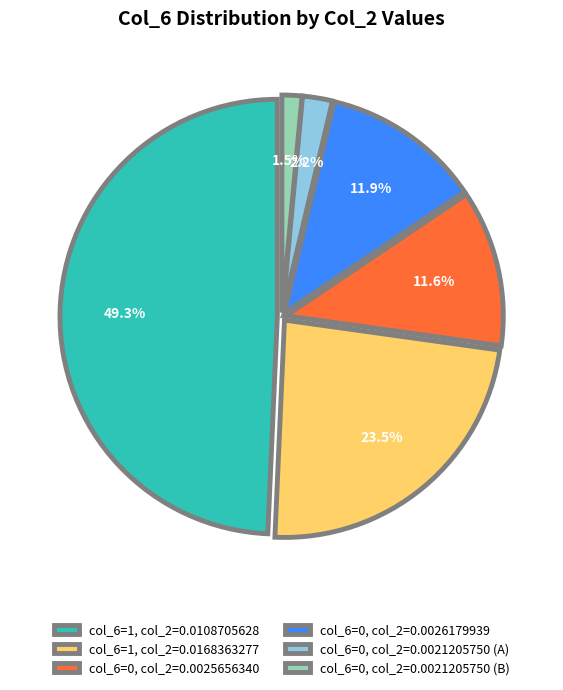

Which category has the smallest portion of the pie?

col_6=0, col_2=0.0021205750 (B)